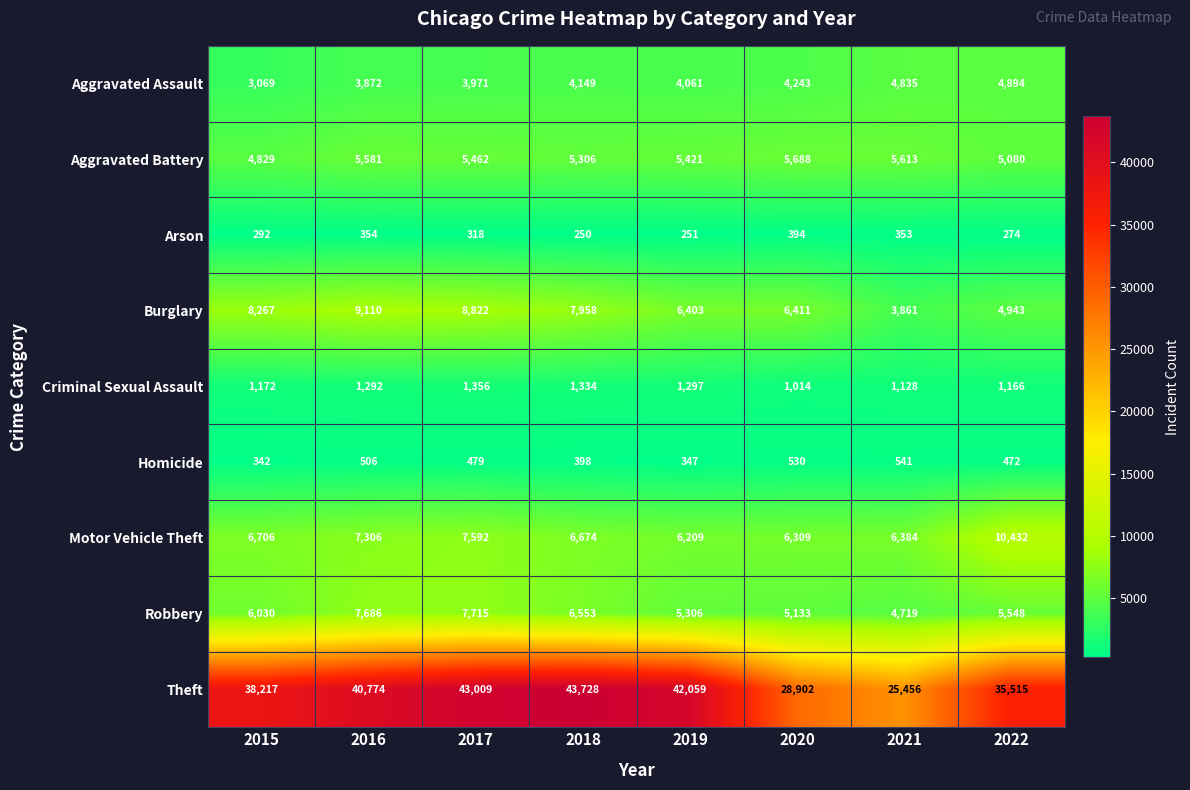

How many categories are shown in the chart?

8